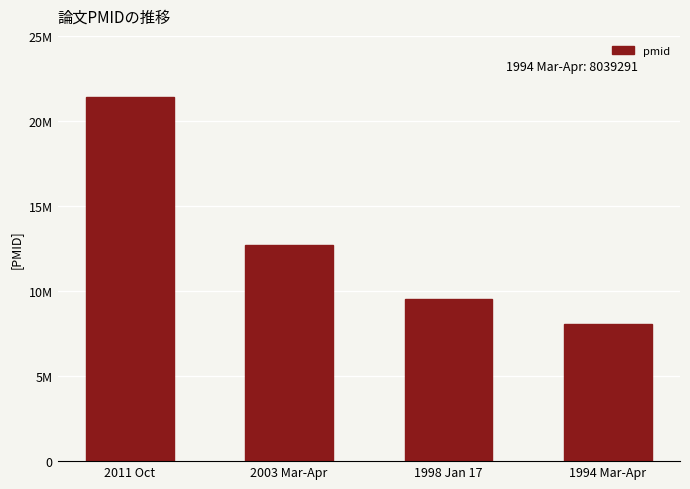

Does the chart contain any negative values?

No